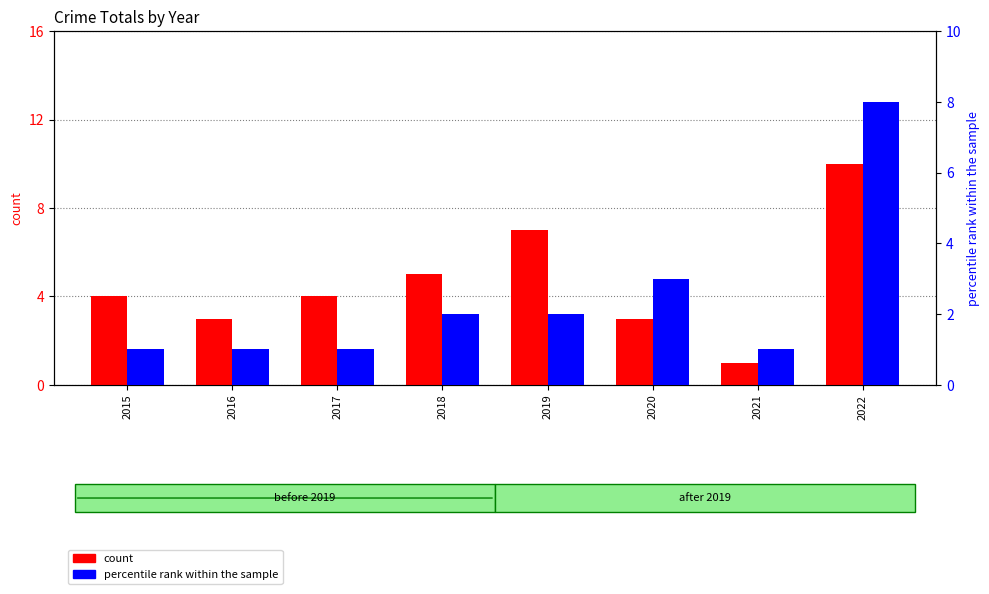

At which label does percentile rank within the sample first exceed 2?

2020